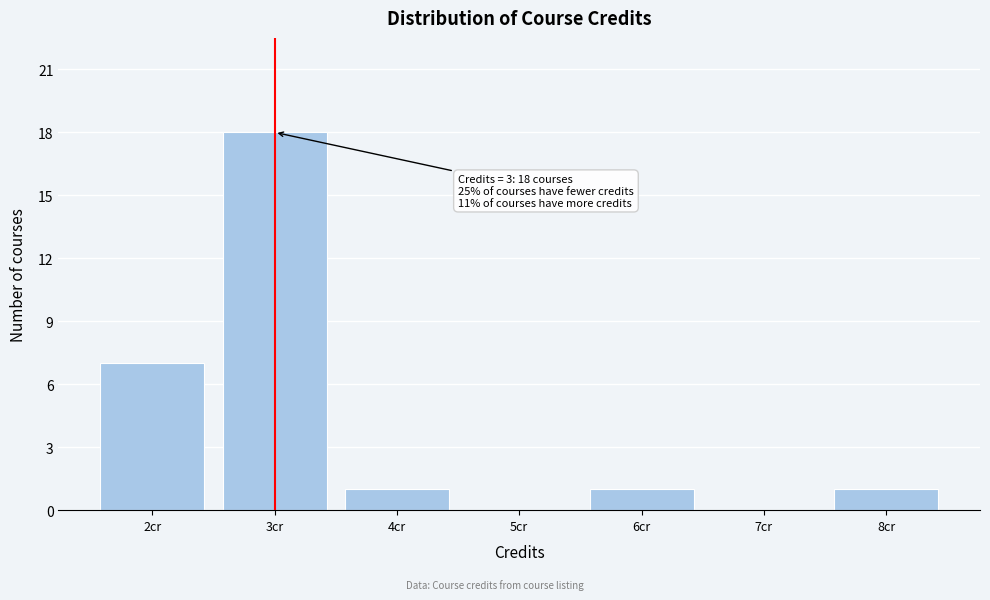

Which range on the x-axis has the tallest bar?

2.5 to 3.5